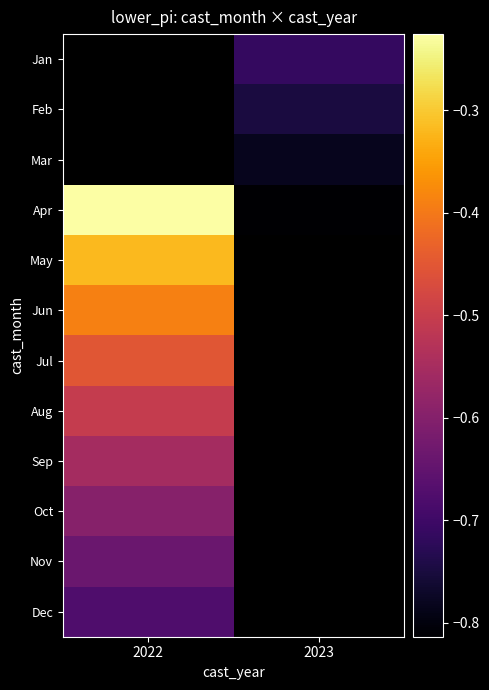

Where is Oct nearest to the value 0?

2022